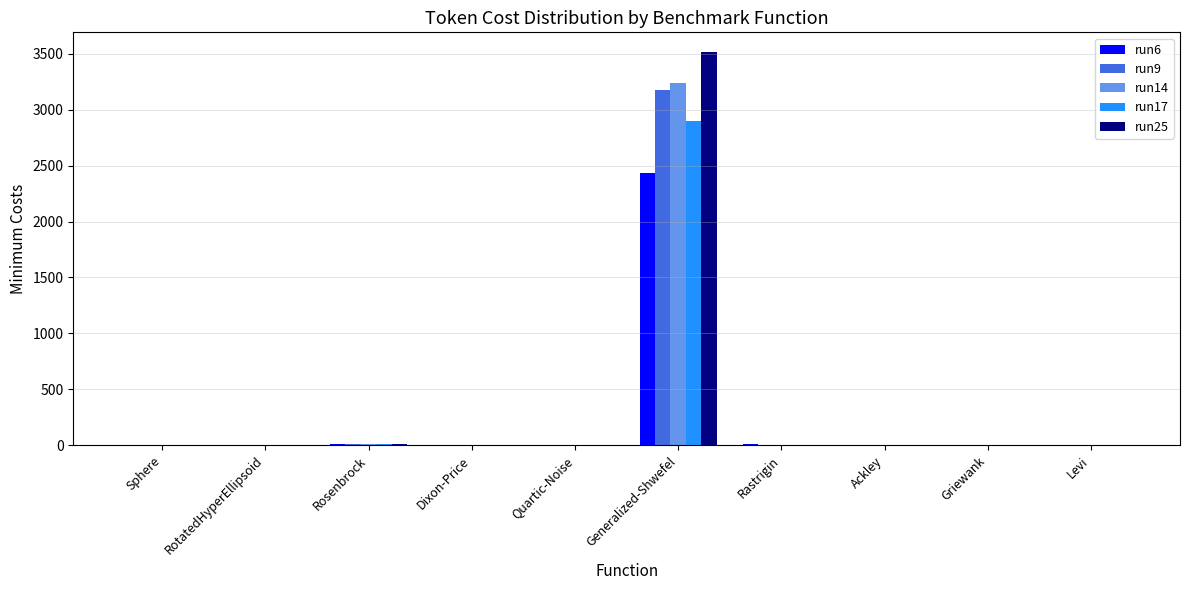

True or false: run25 has a value of 0.0 at RotatedHyperEllipsoid.

True